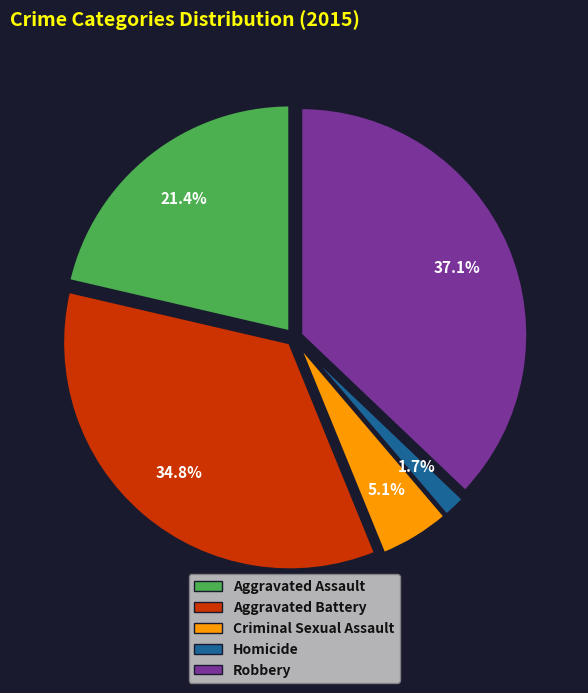

To the nearest percent, what percentage of the pie is Aggravated Battery?

35%